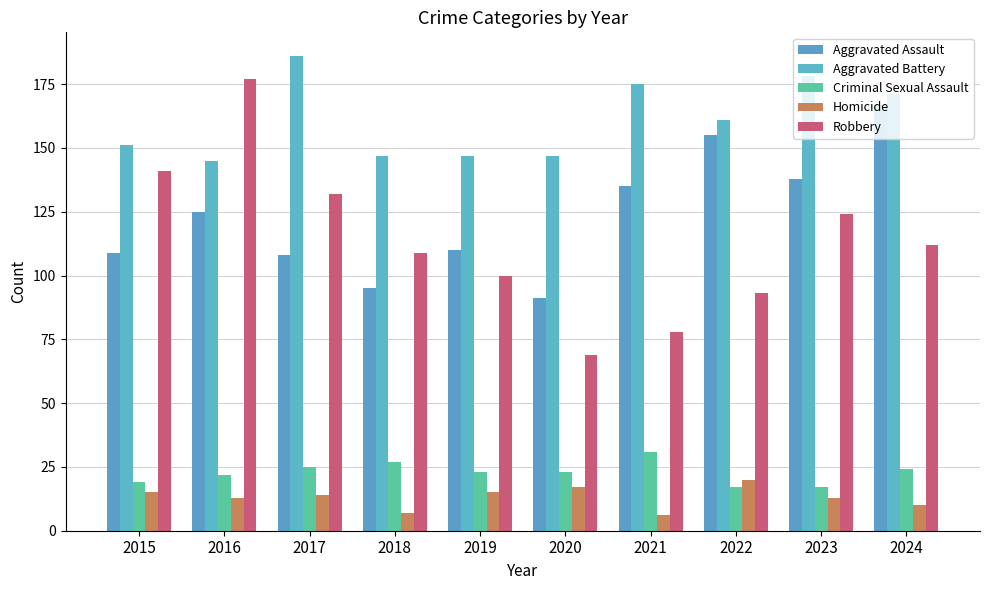

How many distinct data groups are displayed?

5